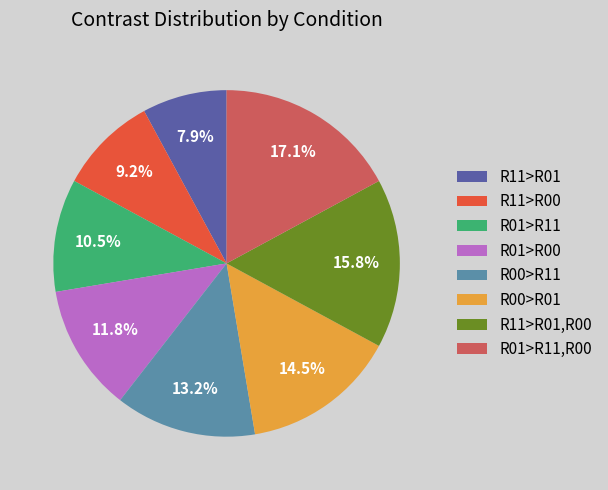

Which has a higher value, R00>R01 or R11>R01,R00?

R11>R01,R00